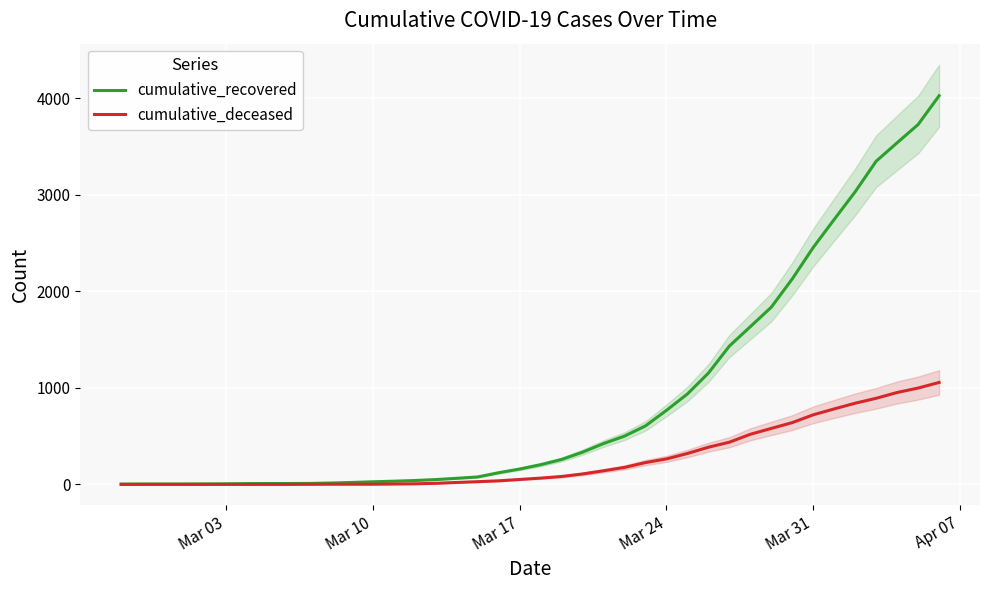

True or false: cumulative_deceased and cumulative_recovered intersect in this chart.

False